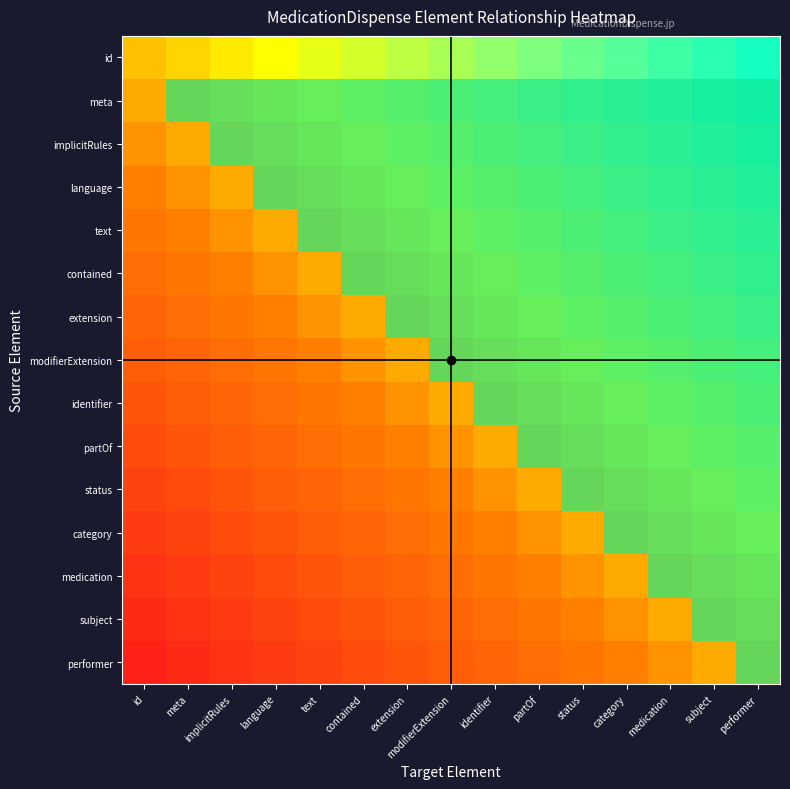

Which label corresponds to the largest value in the chart?

meta